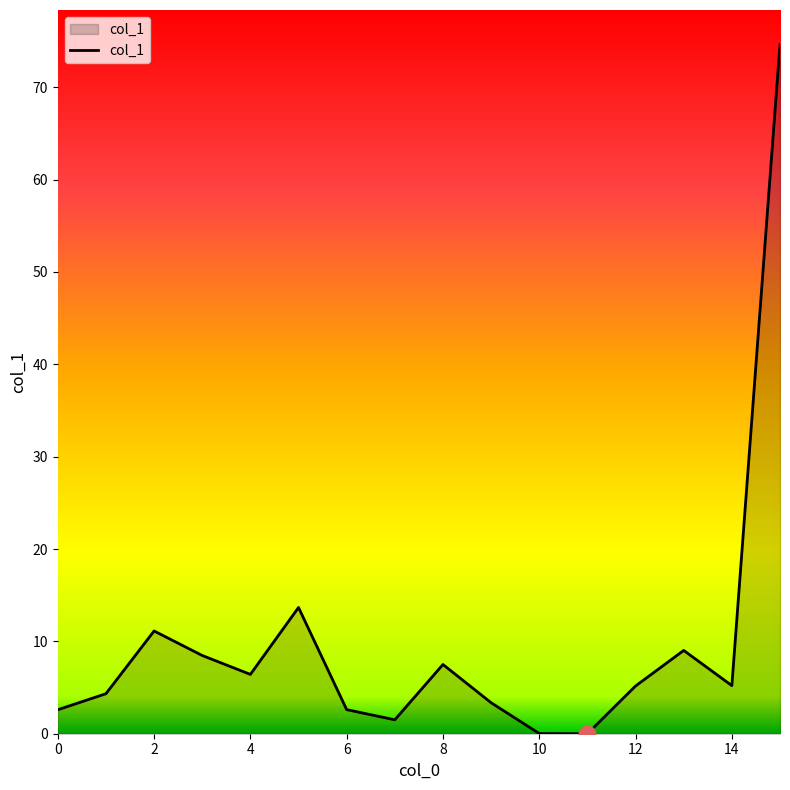

What is the greatest value displayed?

74.6